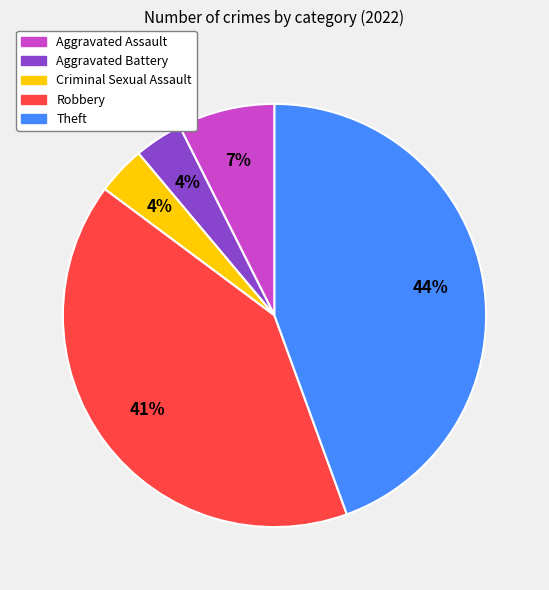

Which category has the biggest portion of the pie?

Theft